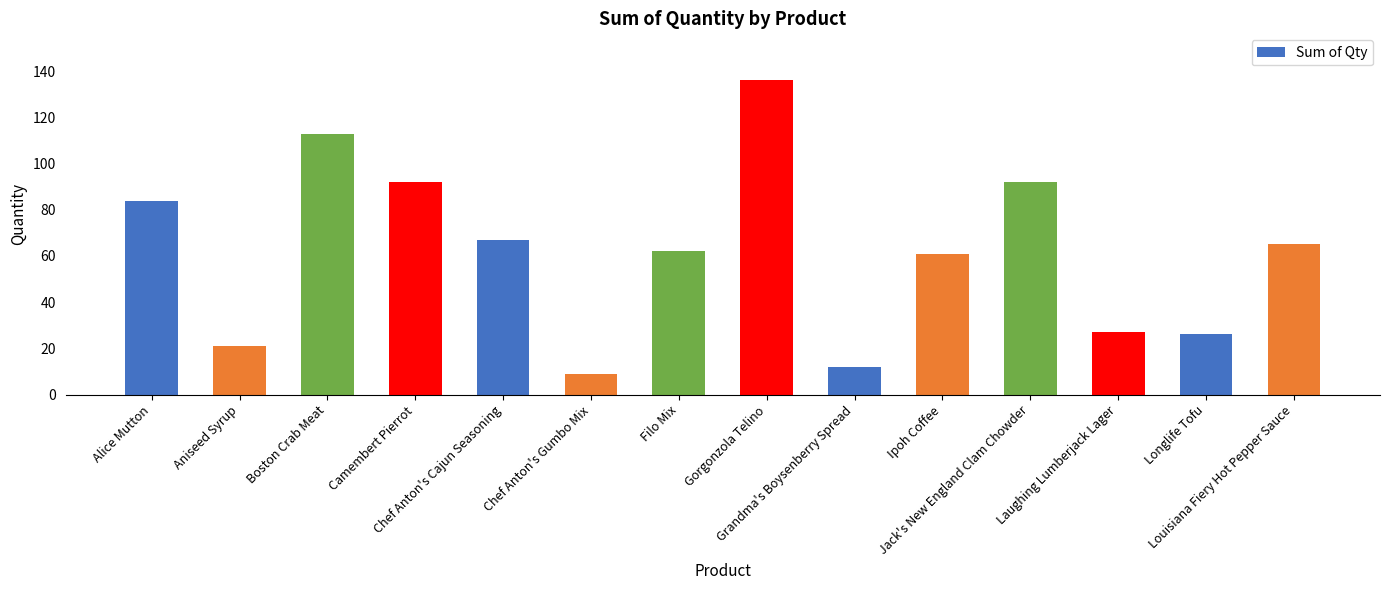

What is the smallest value displayed?

9